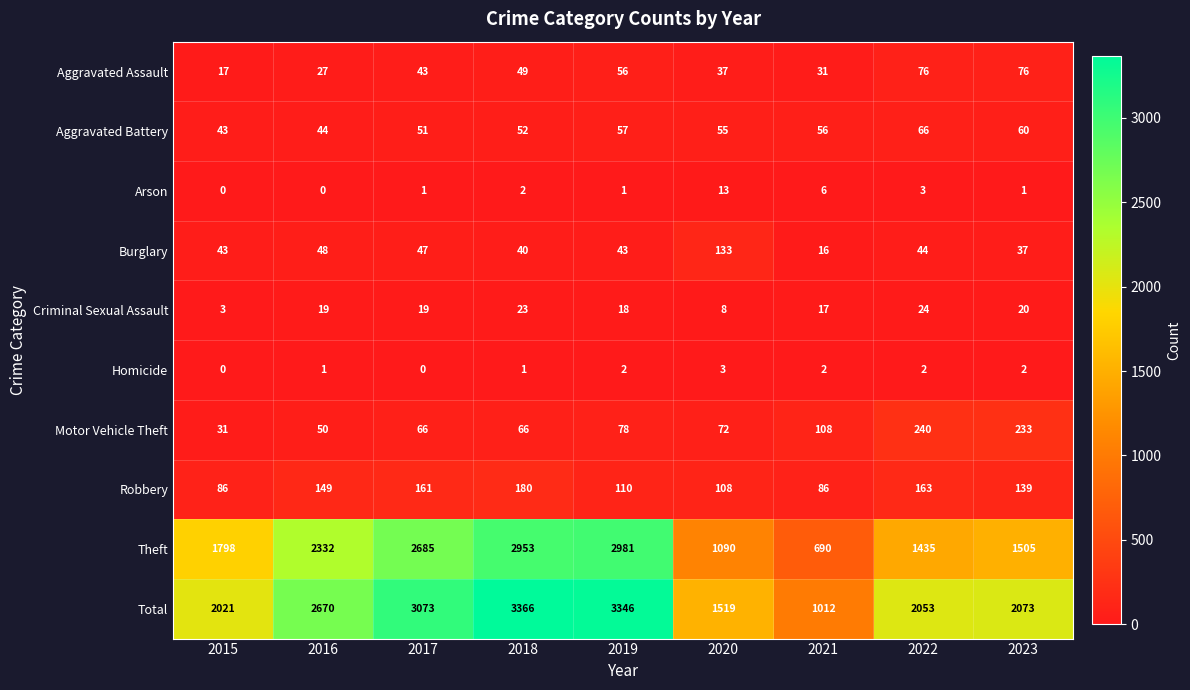

At which label is Motor Vehicle Theft closest to 135?

2021